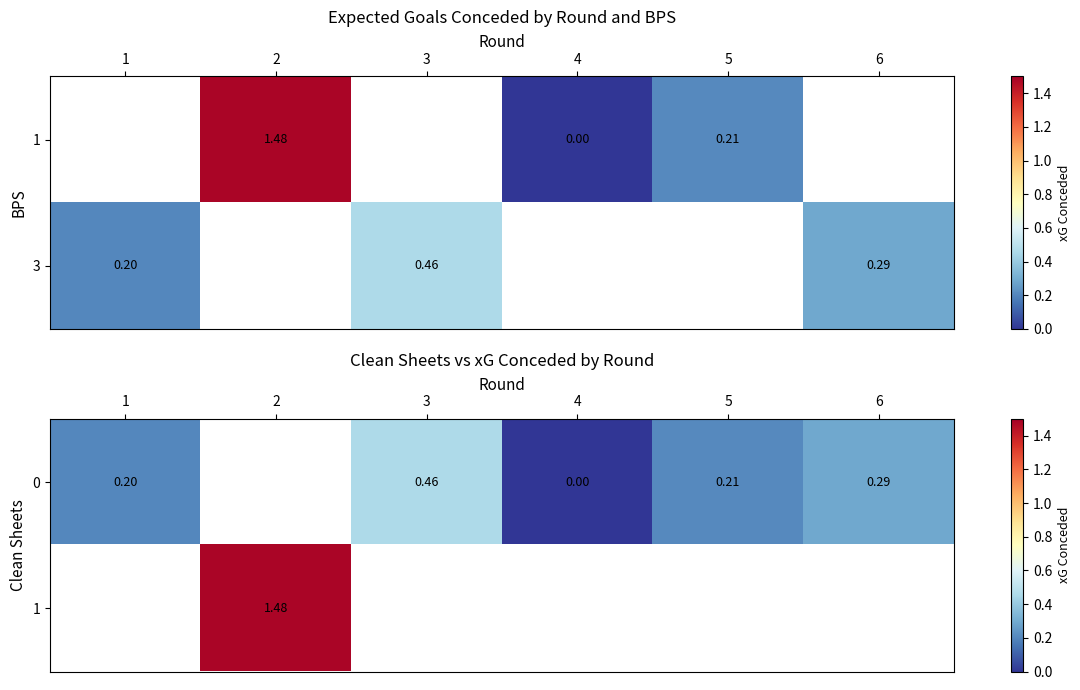

Between 3 and 2, which is larger?

2